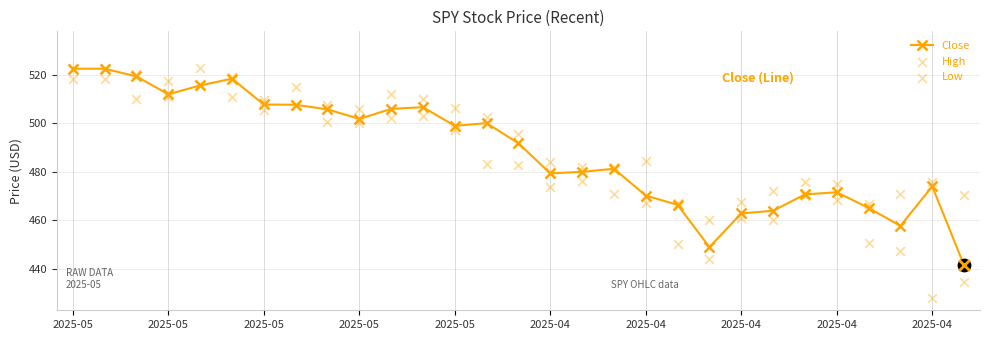

Is the value of High at 2025-05 greater than the value of Close at 10?

Yes